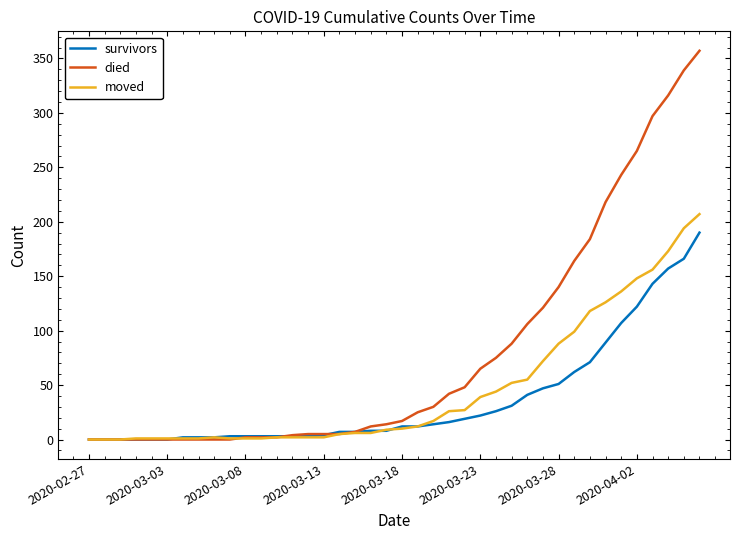

Which series has the largest total across all categories?

died